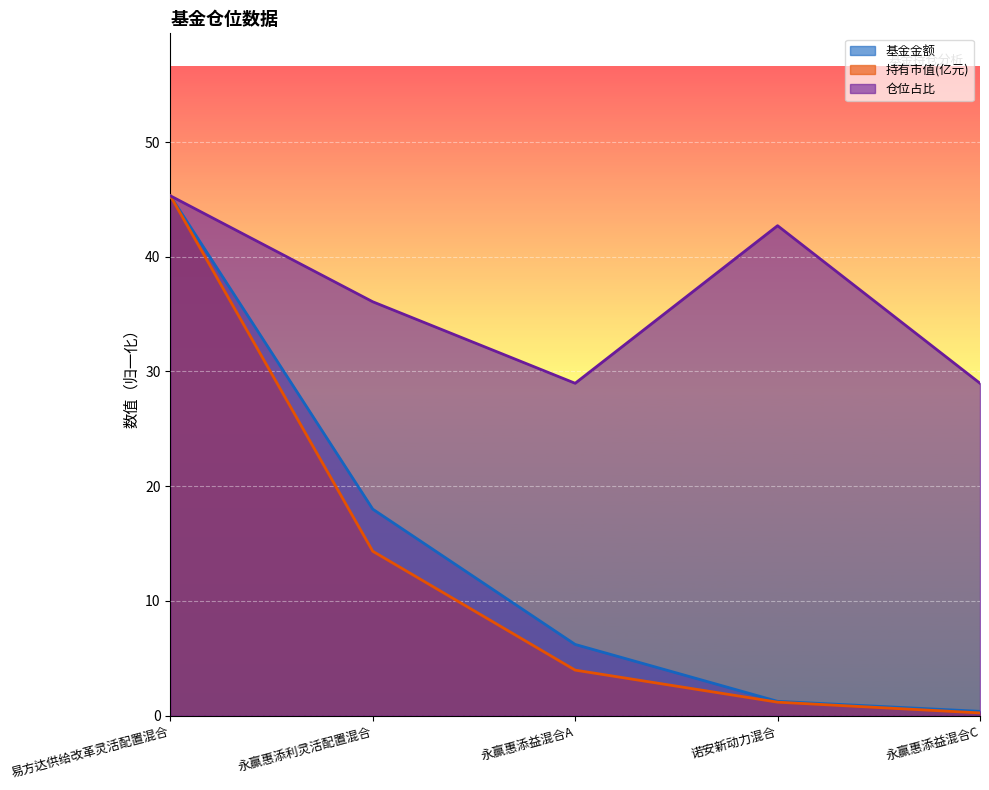

Is the value of 持有市值(亿元) at 易方达供给改革灵活配置混合 greater than the value of 基金金额 at 诺安新动力混合?

Yes